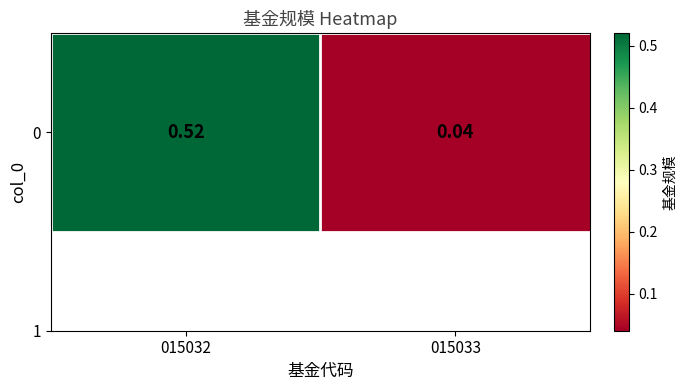

List the labels in order of value, largest first.

015032, 015033